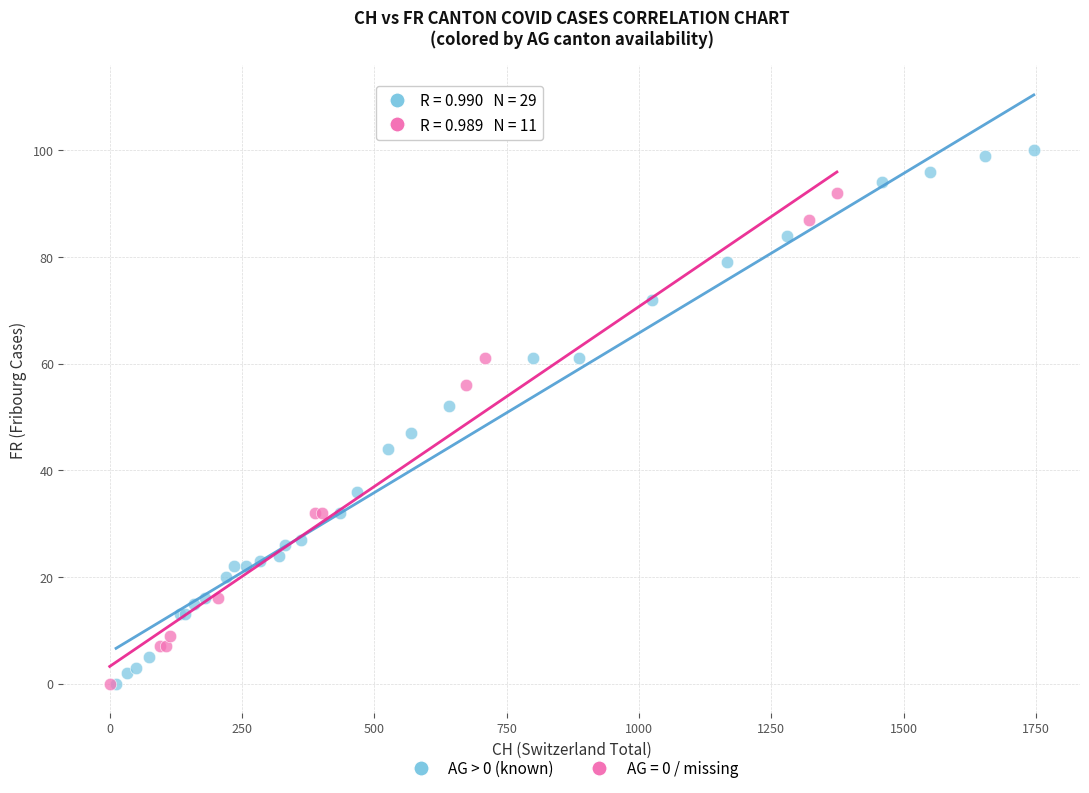

Which series has the widest spread of Y values?

AG > 0 (known)